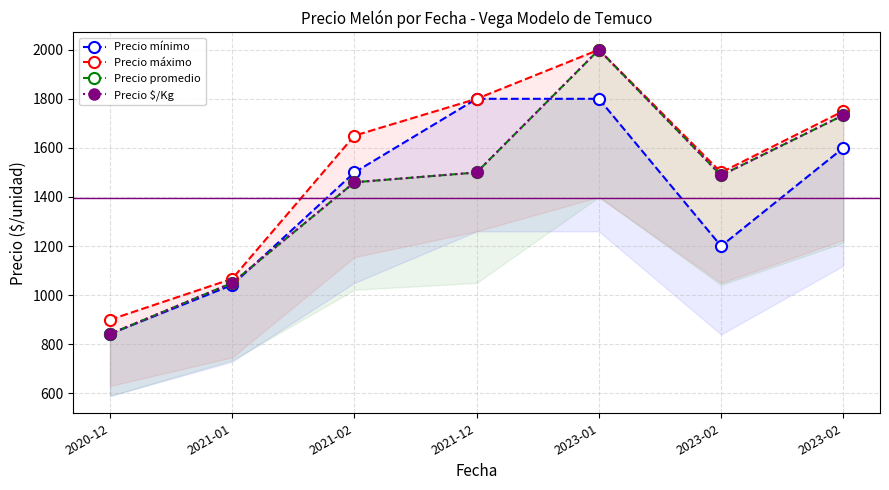

What is the average value of the Precio máximo series?

1523.8